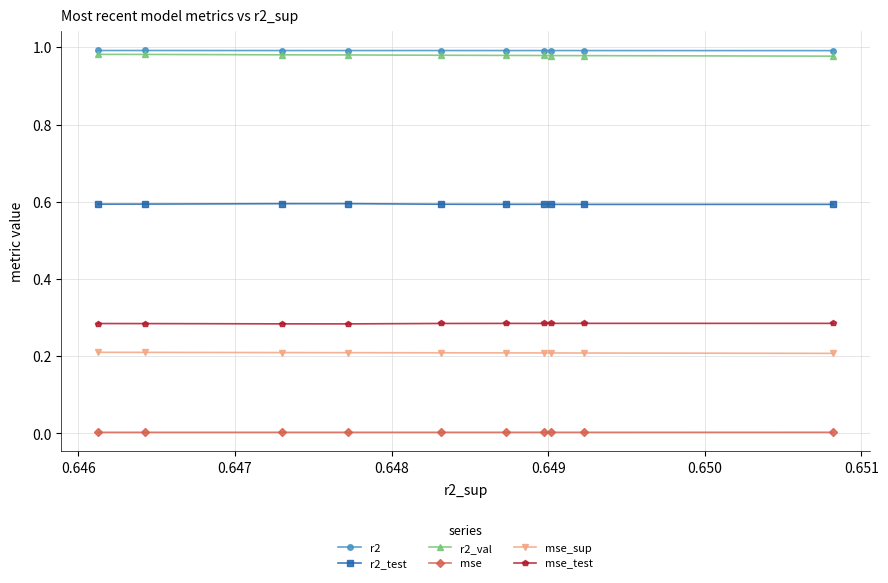

True or false: mse_sup and mse_test cross at least once.

False